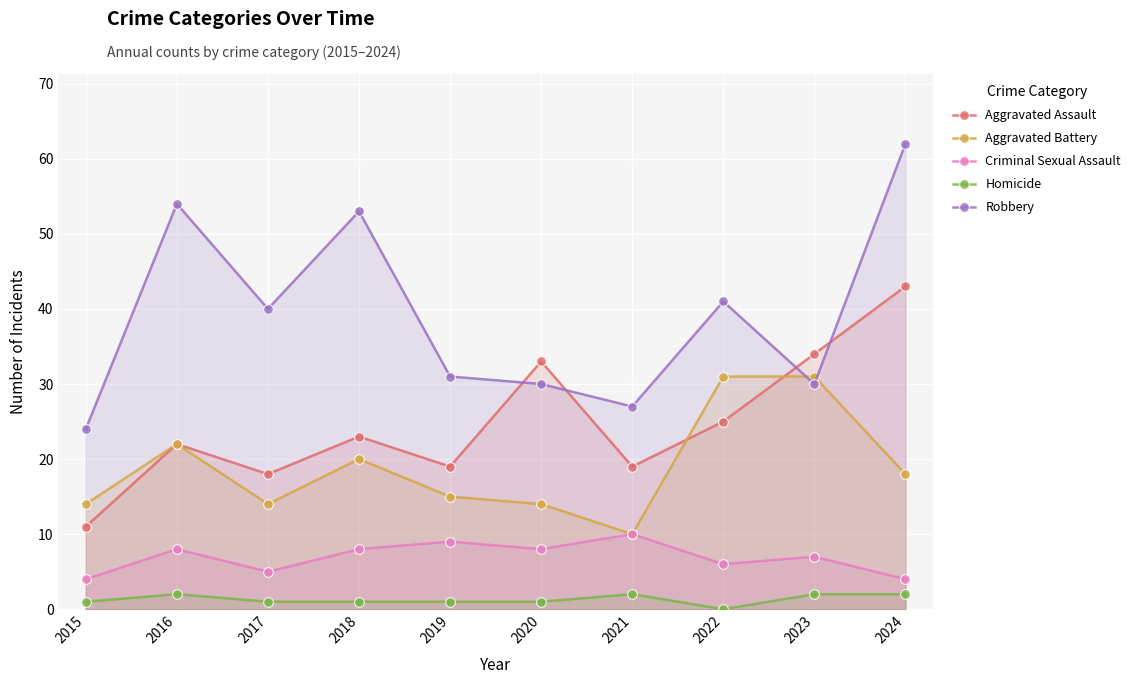

How many positive values does the Homicide series have?

9